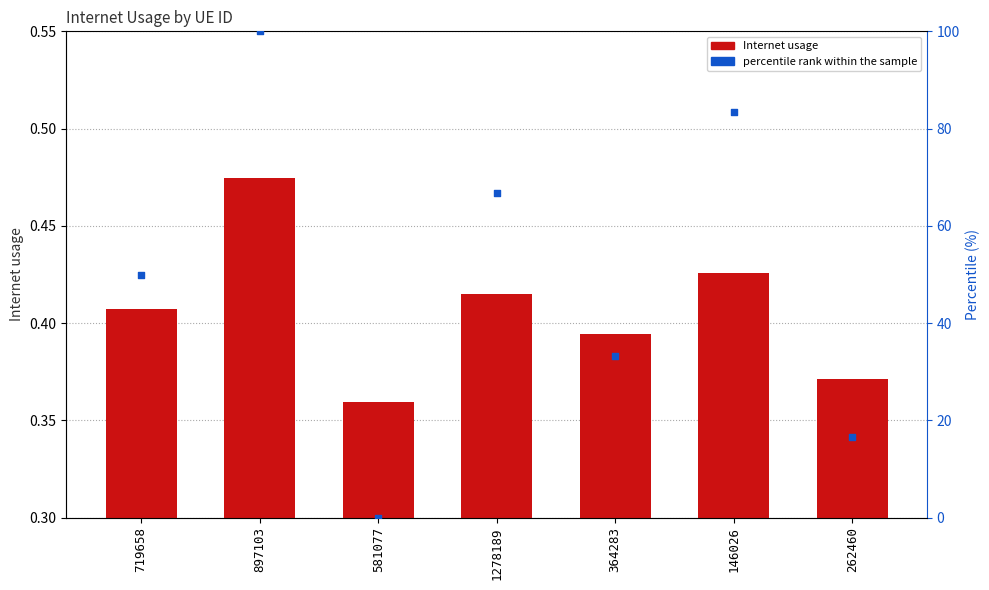

Which series reaches the maximum Y coordinate?

percentile rank within the sample